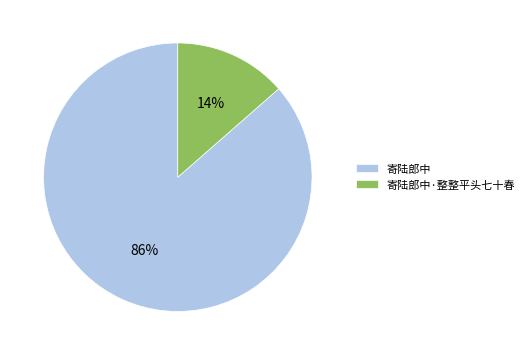

True or false: 寄陆郎中·整整平头七十春 accounts for 14% of the total.

True